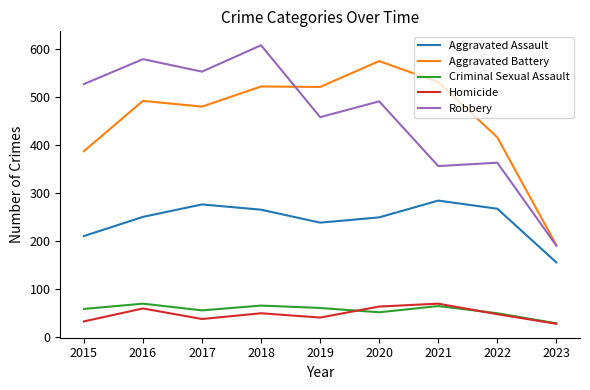

How many lines are shown in the chart?

5